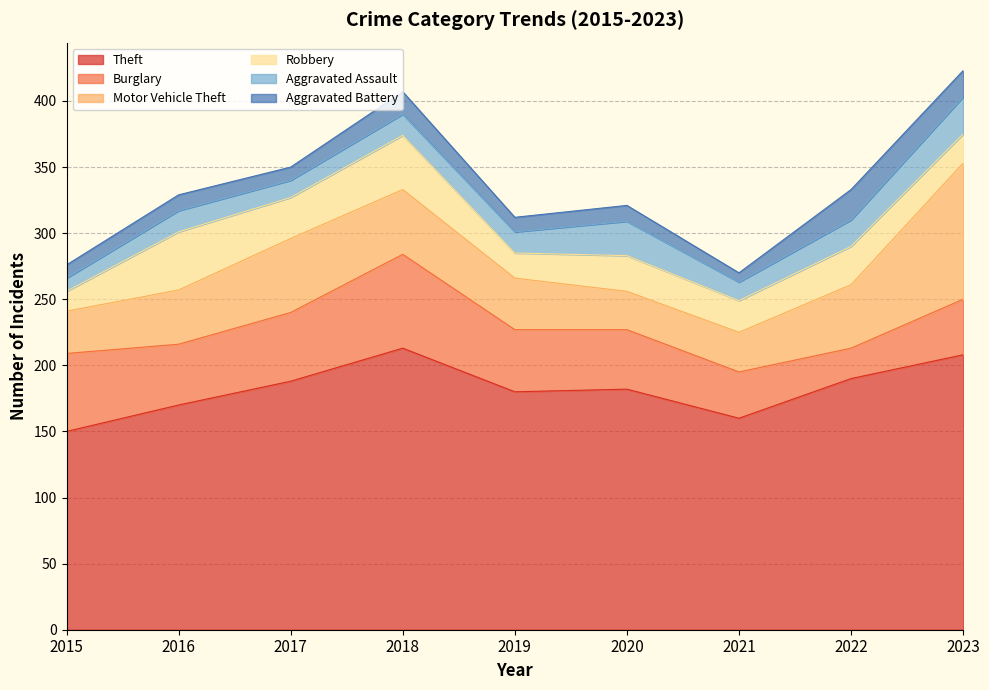

Between 2015 and 2021, which series saw the biggest shift?

Burglary